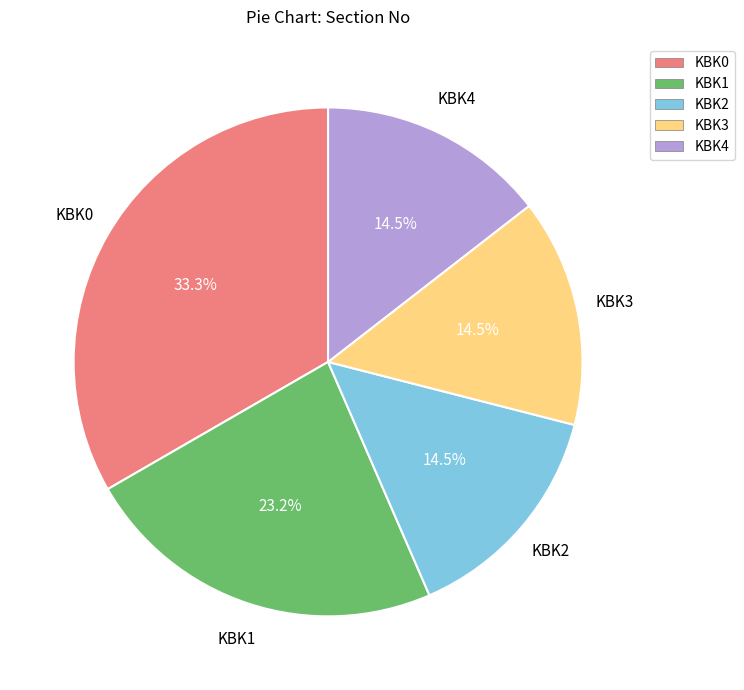

True or false: KBK3 accounts for 1% of the total.

False